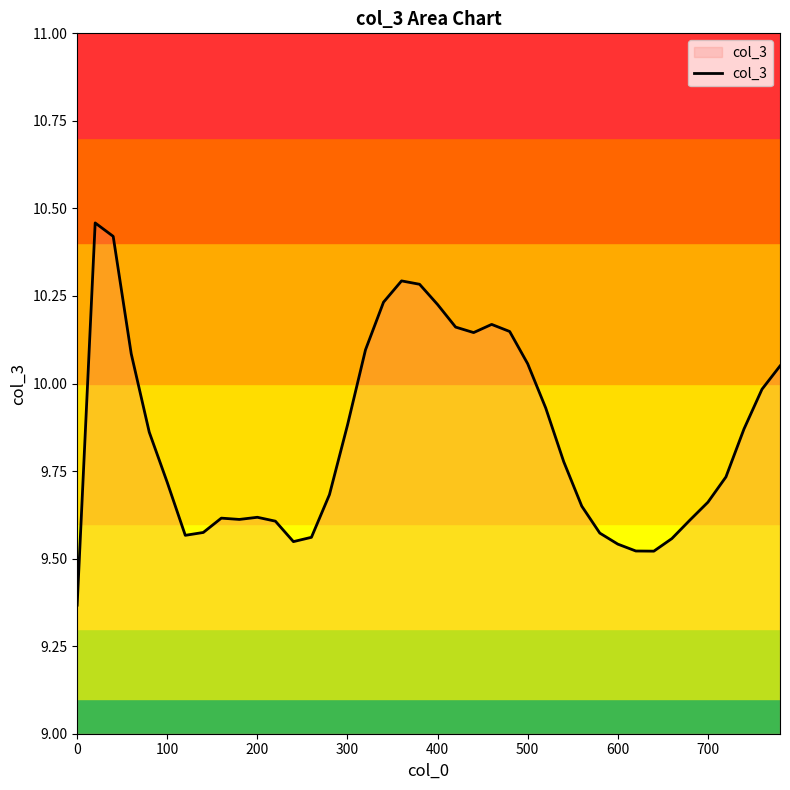

True or false: the data has more than 1 interior local peaks.

True